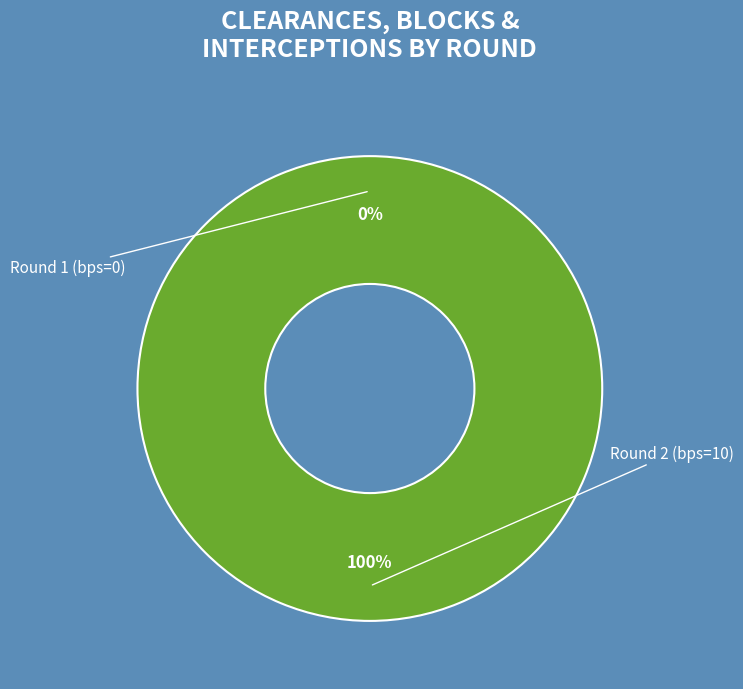

True or false: Round 2 (bps=10) accounts for 93% of the total.

False